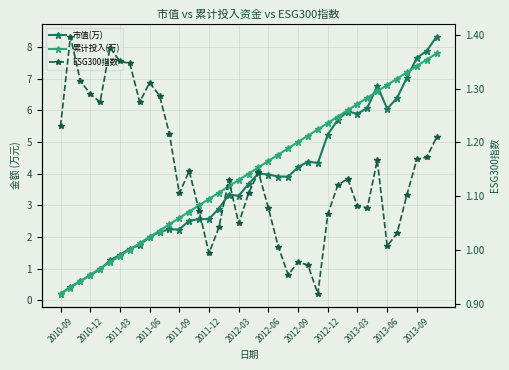

Is it true that ESG300指数 equals 1.2 at 38?

True